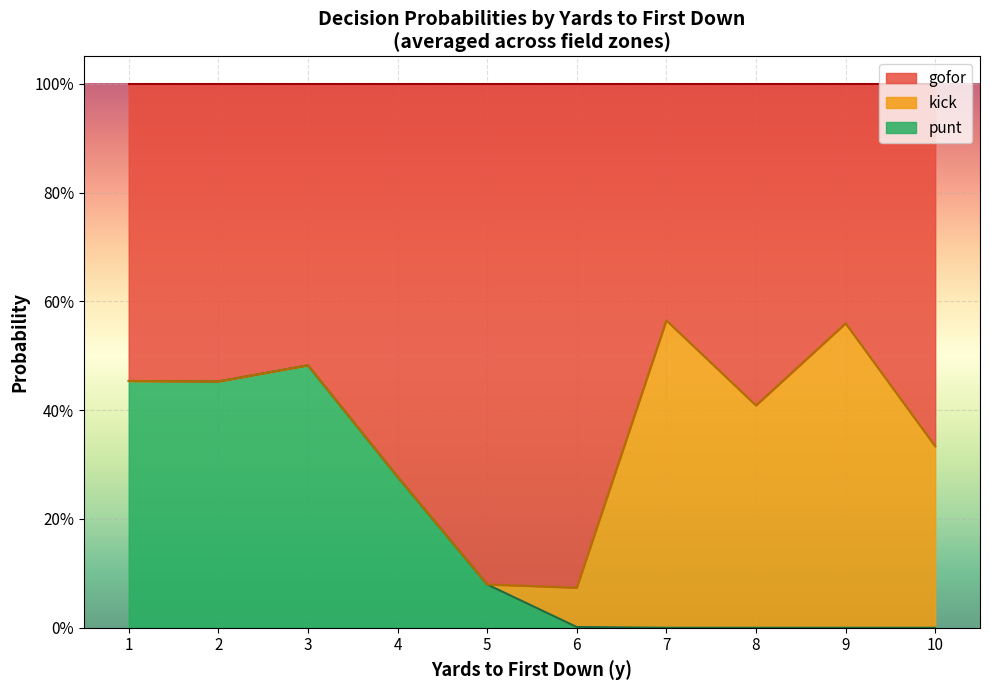

What are all the series names shown in the legend?

gofor, kick, punt